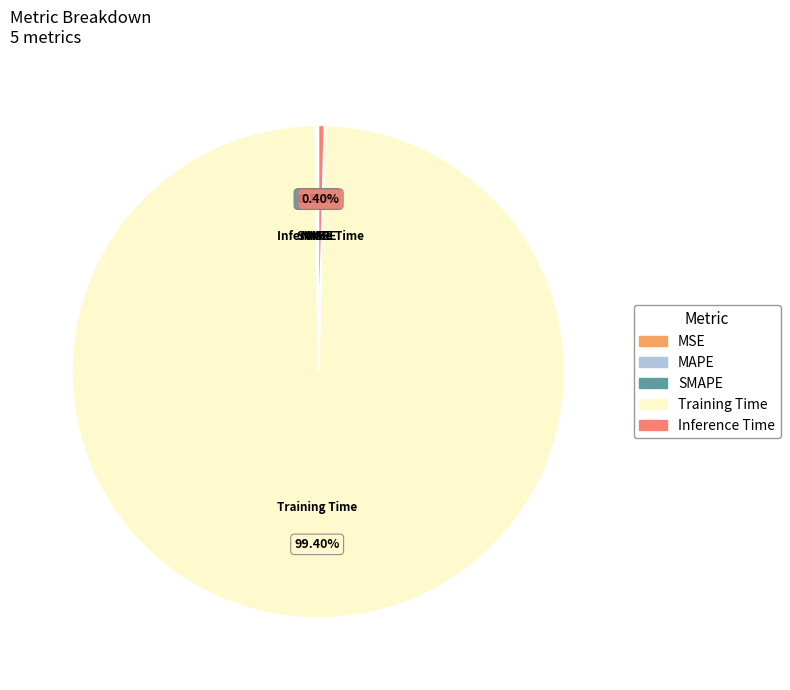

Between Training Time and Inference Time, which is larger?

Training Time